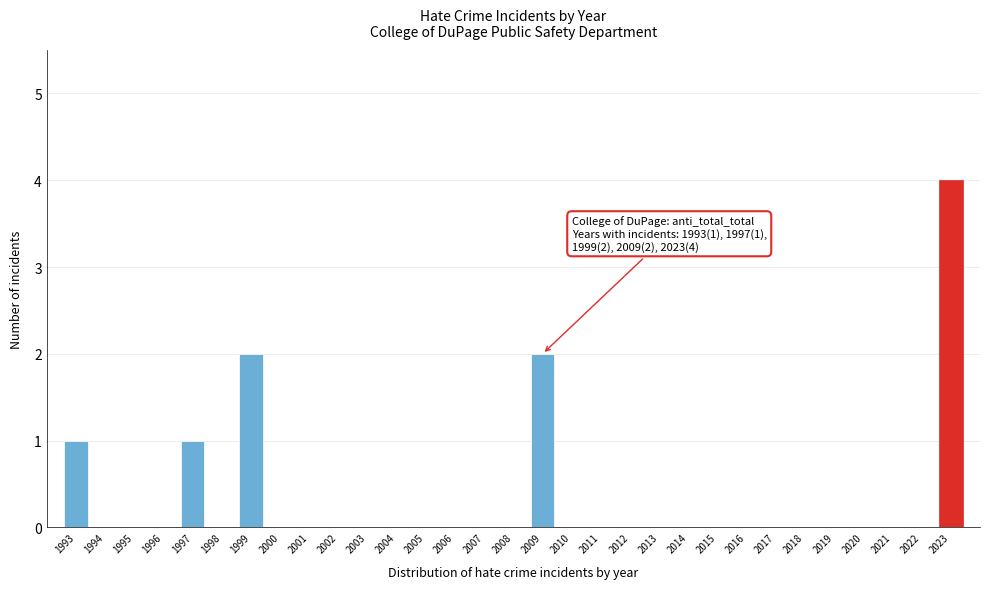

What is the change in value from 1994 to 1997?

+1